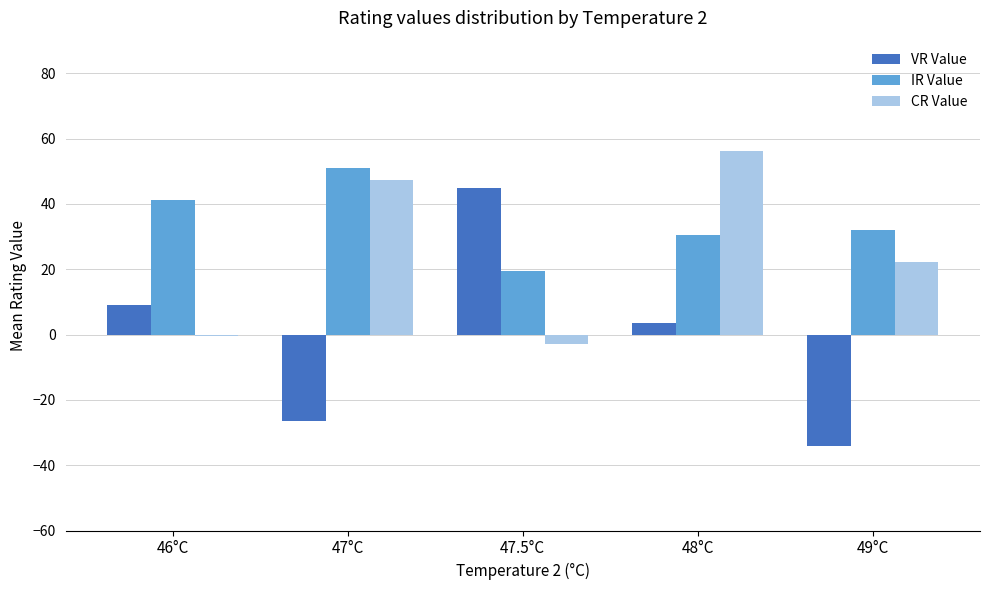

What is the maximum value for VR Value?

45.0